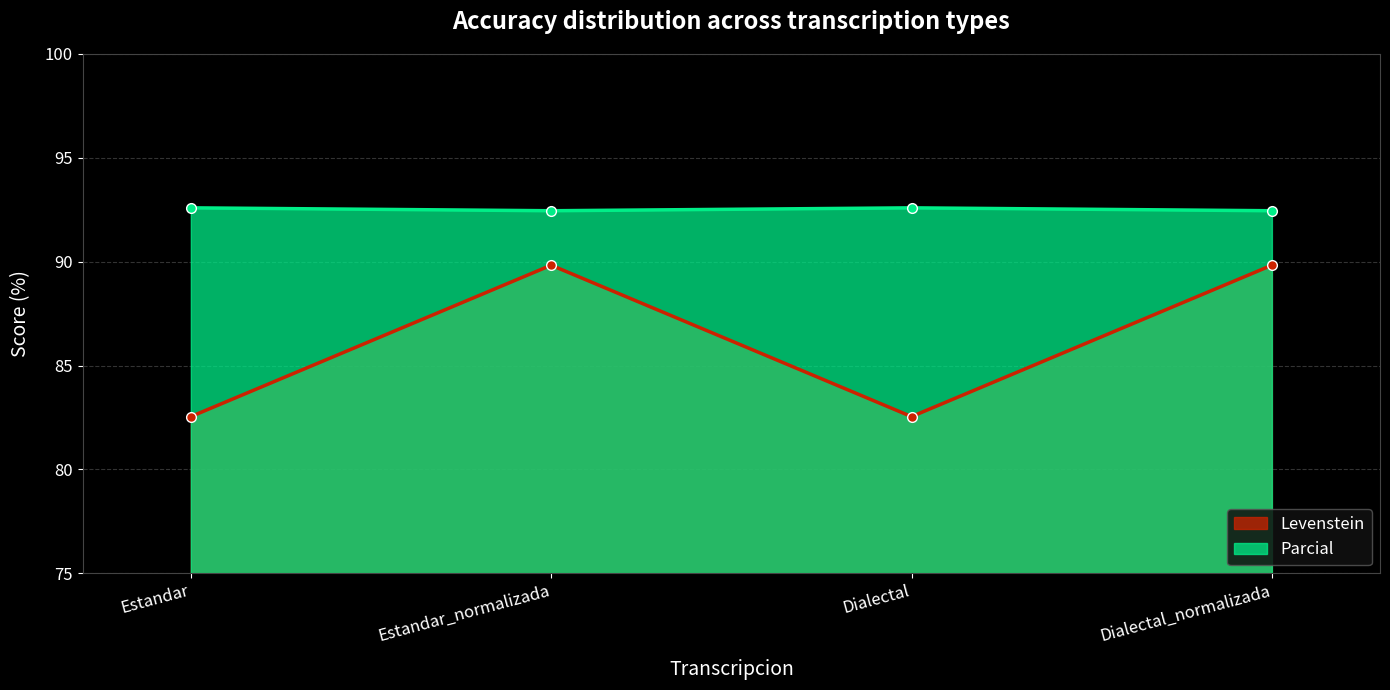

The Levenstein series shows 82.5 at Dialectal. True or false?

True